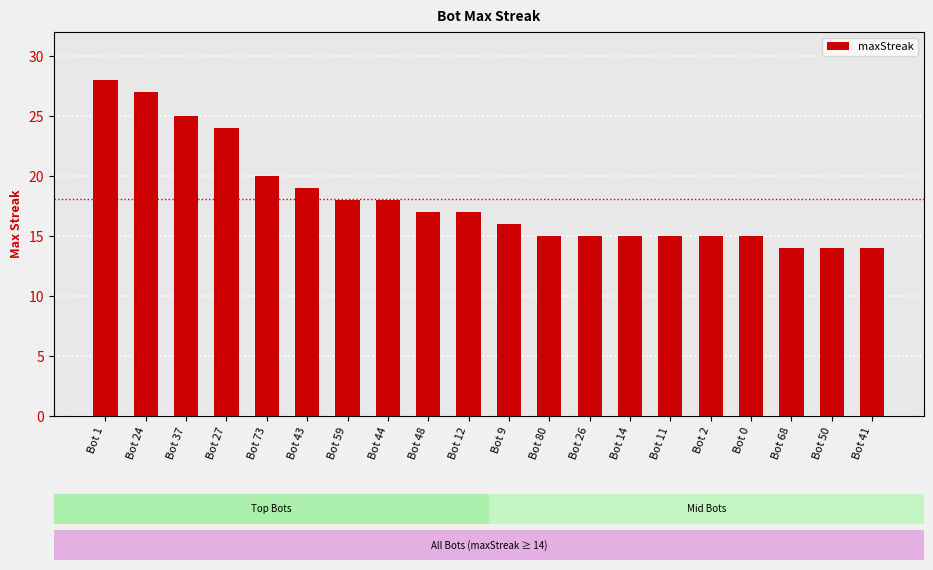

What is the smallest value displayed?

14